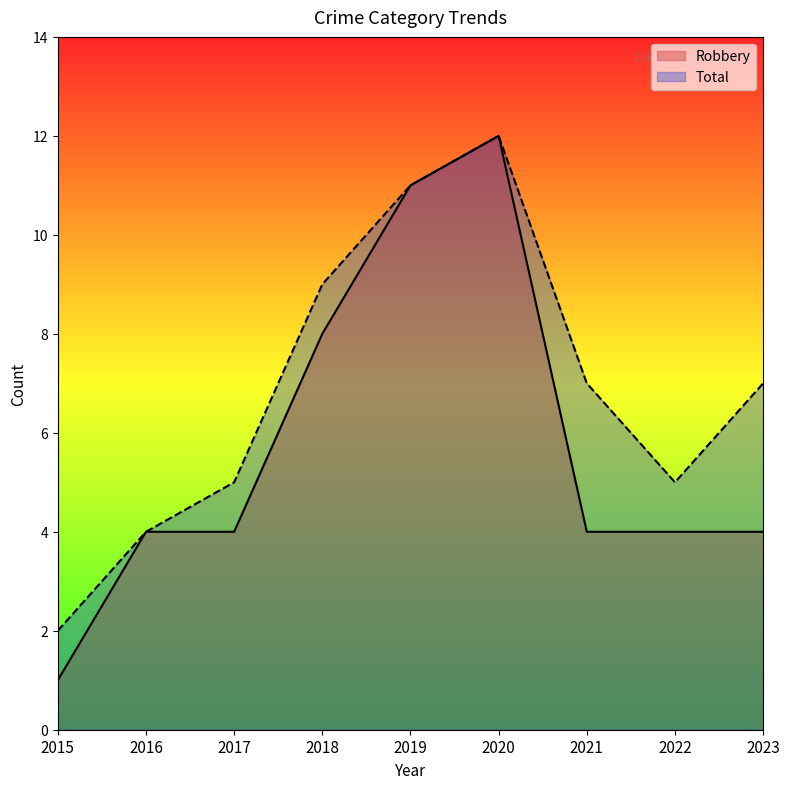

What is the smallest value displayed?

1